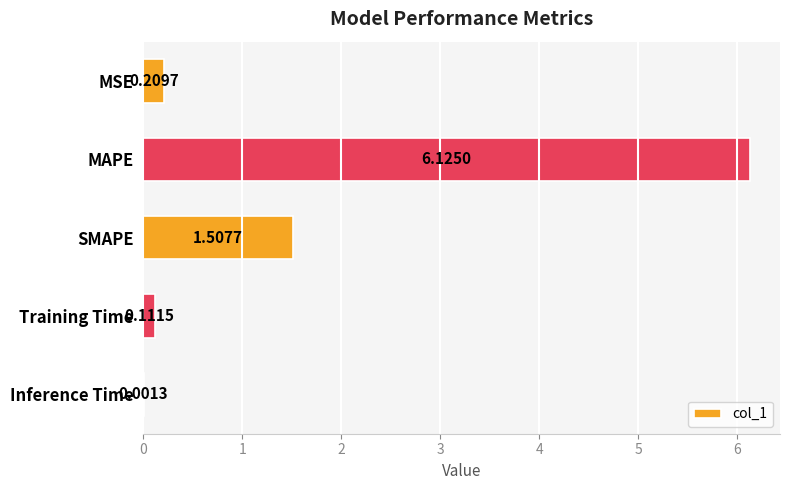

Which label corresponds to the largest value in the chart?

MAPE